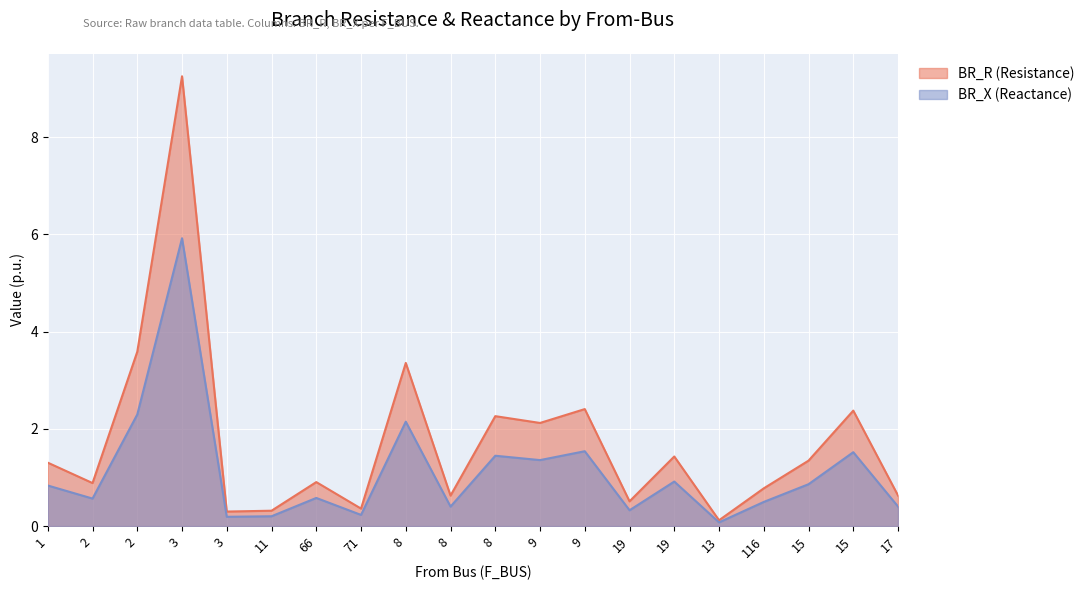

What is the difference between the maximum and minimum values in the BR_R series?

9.1